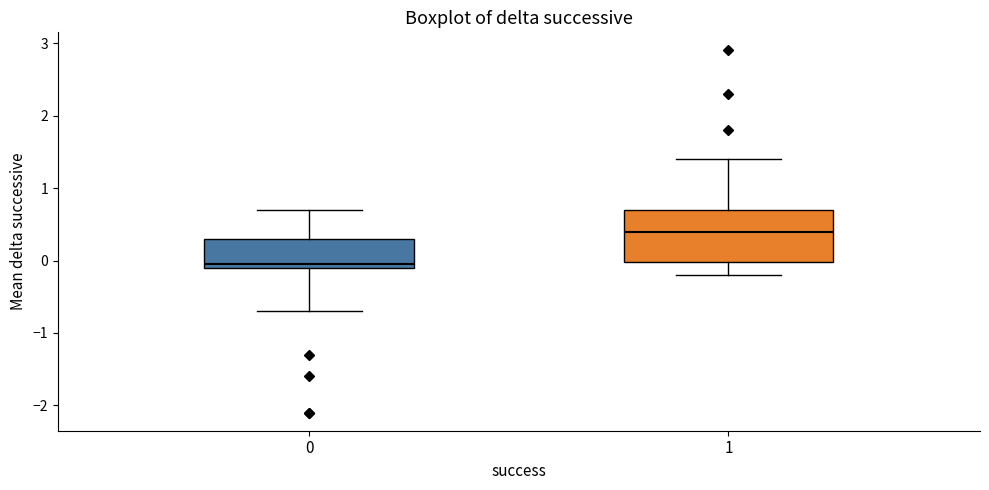

Reading left to right, read every box against the y-axis: the position of its median line, the range the box covers, and the ends of its whiskers. The values are not printed on the chart, so give them approximately, as read against the axis.

0: median 0.0, box -0.1 to 0.3, whiskers -0.7 to 0.7
1: median 0.4, box 0.0 to 0.7, whiskers -0.2 to 1.4